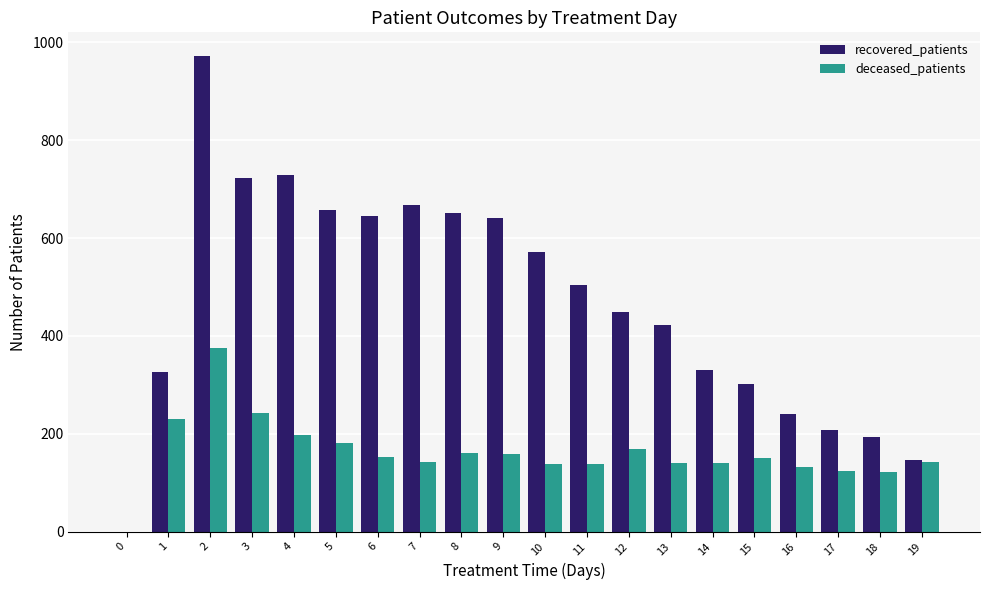

What is the sum of the deceased_patients values at 5 and 14?

322